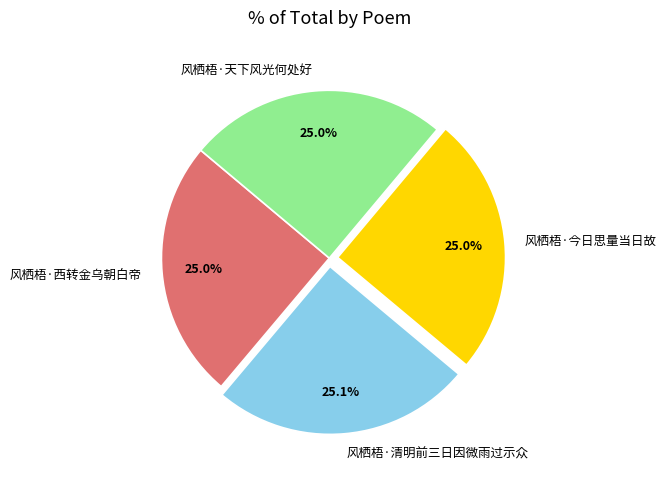

To the nearest percent, what percentage of the pie is 风栖梧·今日思量当日故?

25%